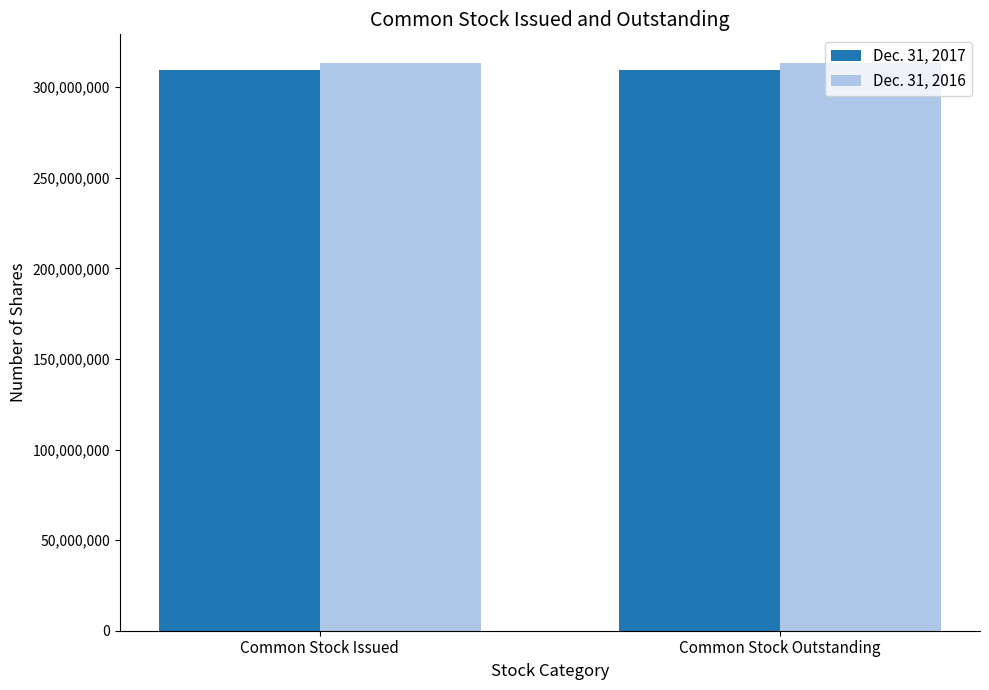

What is the total value across all series at Common Stock Issued?

623249409